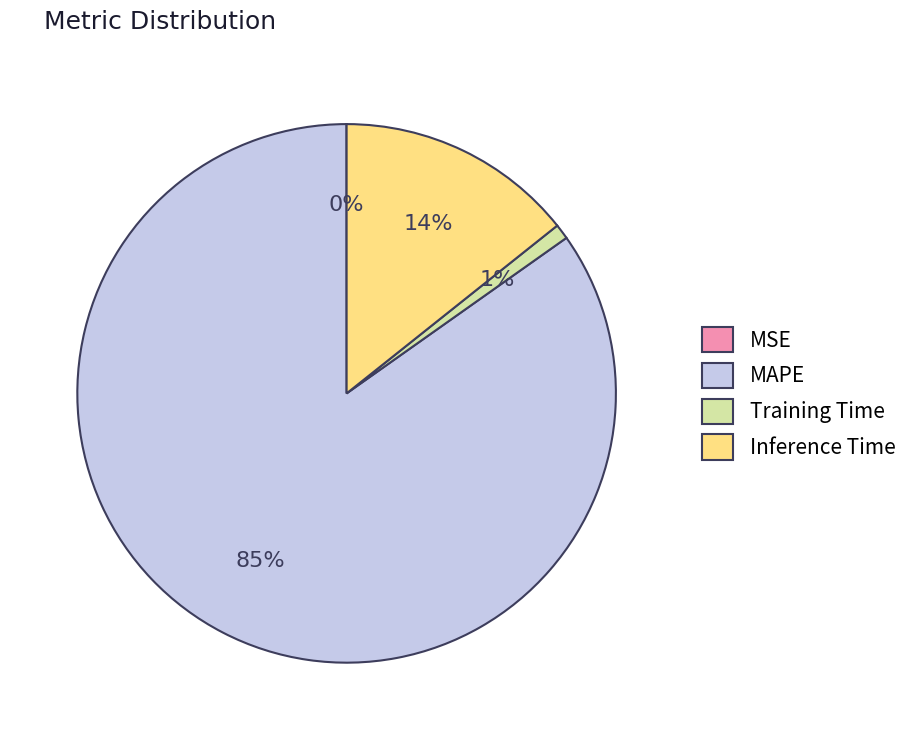

To the nearest percent, what percentage of the pie is Training Time?

1%